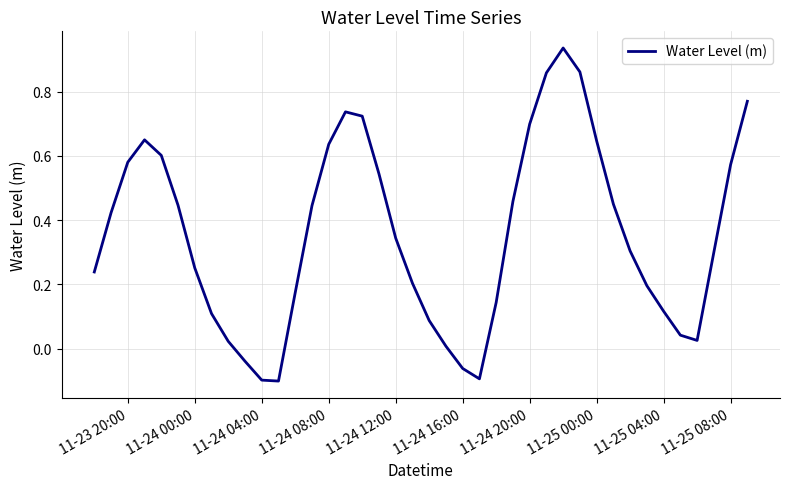

How many values exceed 0?

35